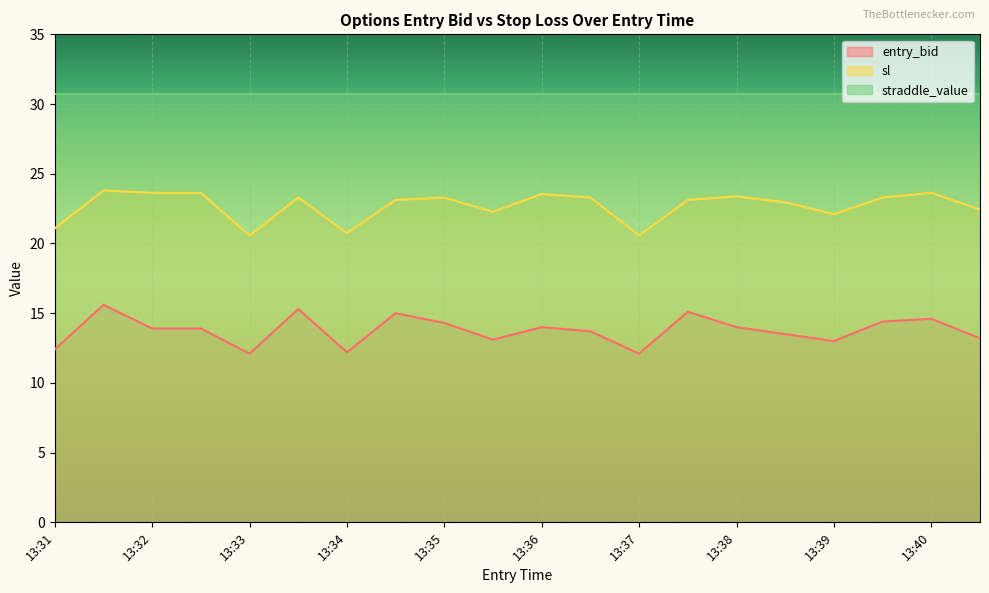

True or false: entry_bid and sl cross at least once.

False